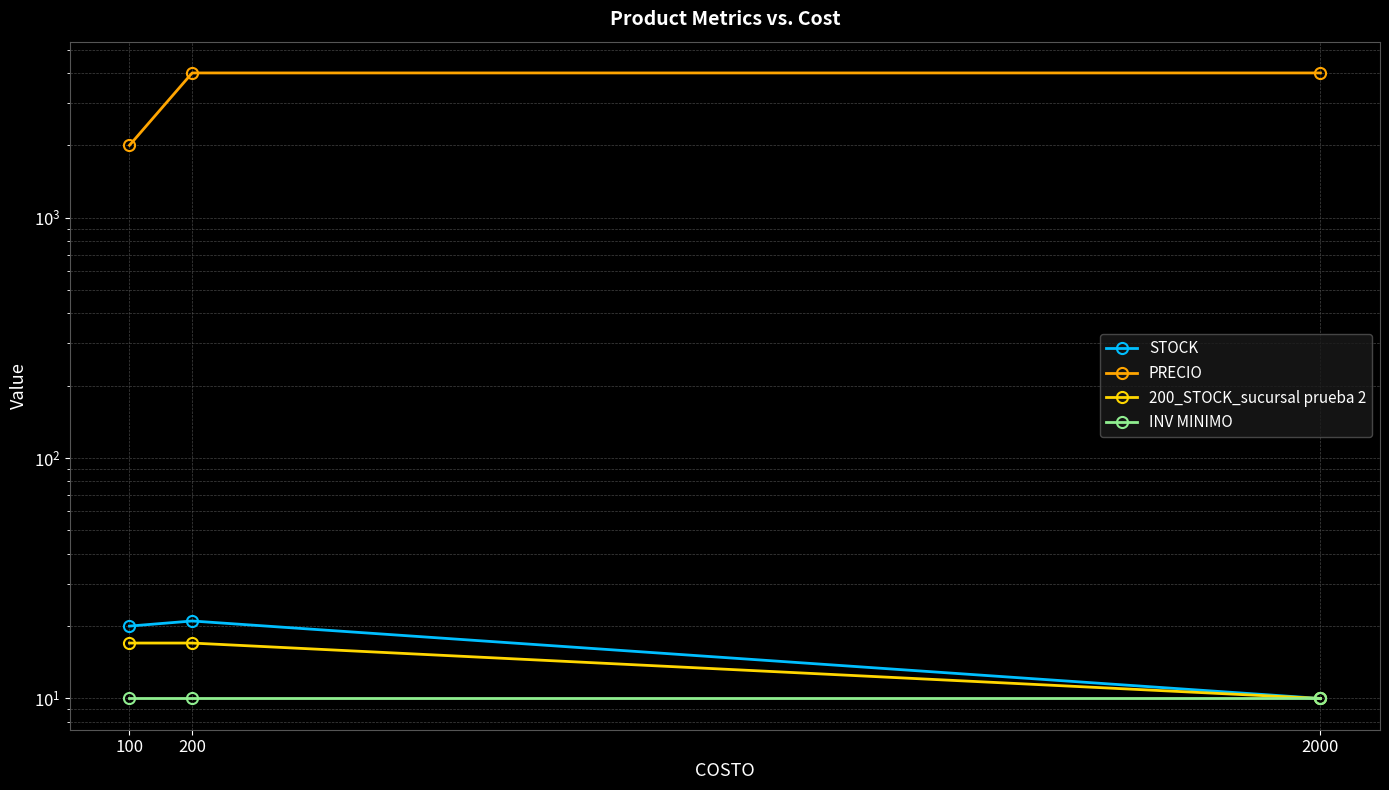

Is the value of 200_STOCK_sucursal prueba 2 at 2000 greater than the value of STOCK at 200?

No